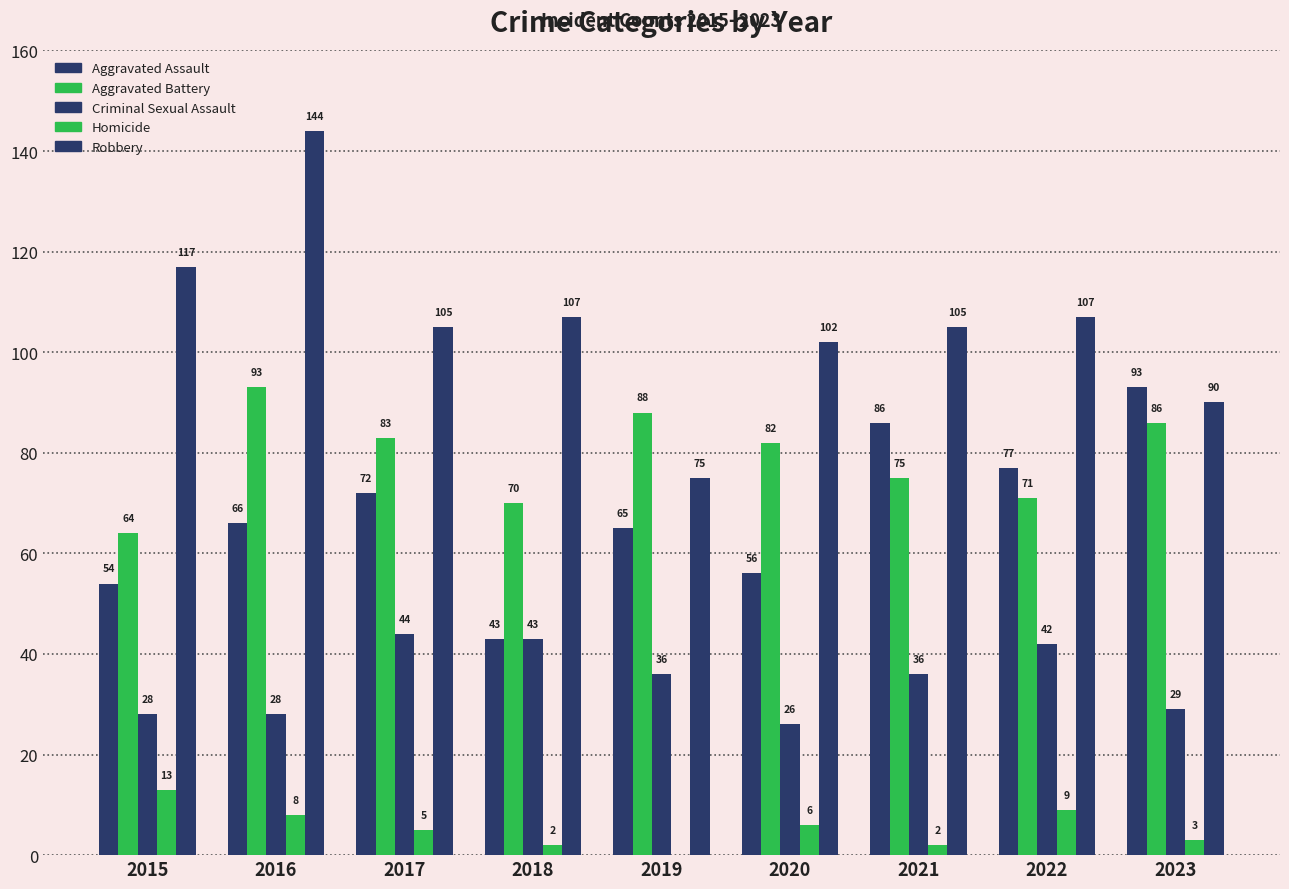

Reading left to right, extract all data points from this chart.

Aggravated Assault: 2015=54	2016=66	2017=72	2018=43	2019=65	2020=56	2021=86	2022=77	2023=93
Aggravated Battery: 2015=64	2016=93	2017=83	2018=70	2019=88	2020=82	2021=75	2022=71	2023=86
Criminal Sexual Assault: 2015=28	2016=28	2017=44	2018=43	2019=36	2020=26	2021=36	2022=42	2023=29
Homicide: 2015=13	2016=8	2017=5	2018=2	2019=0	2020=6	2021=2	2022=9	2023=3
Robbery: 2015=117	2016=144	2017=105	2018=107	2019=75	2020=102	2021=105	2022=107	2023=90